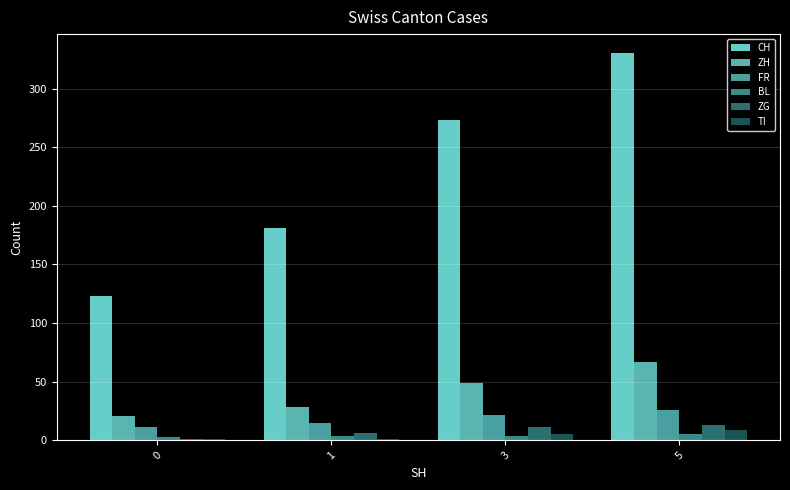

Does the chart contain stacked bars?

No